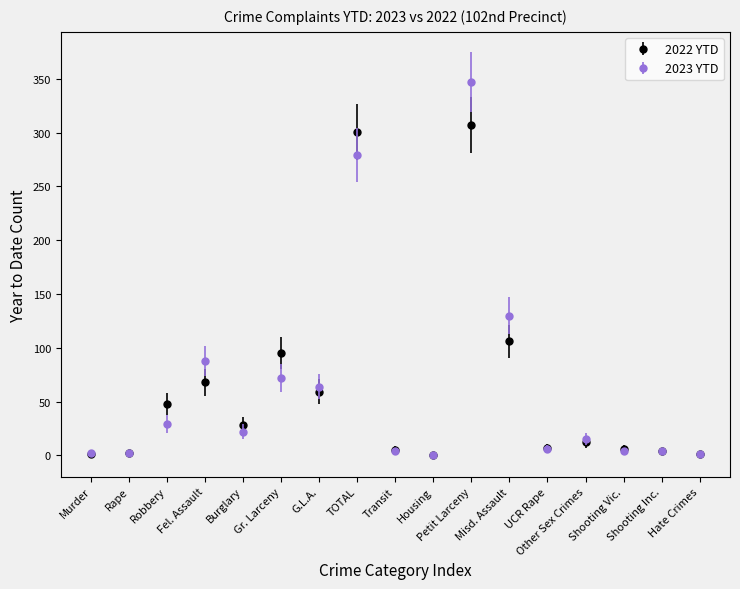

Which series has the widest spread of values?

2023 YTD